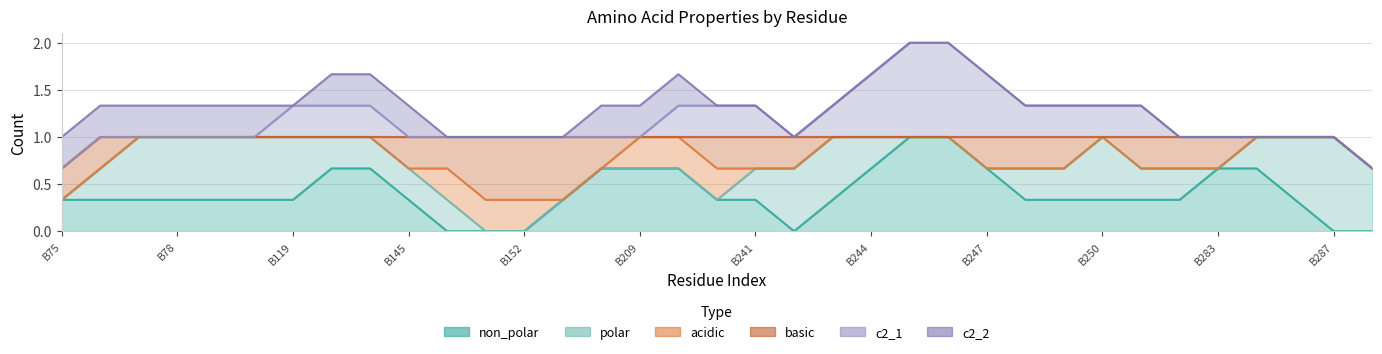

Which series ends up on top after the final intersection of c2_1 and basic?

basic